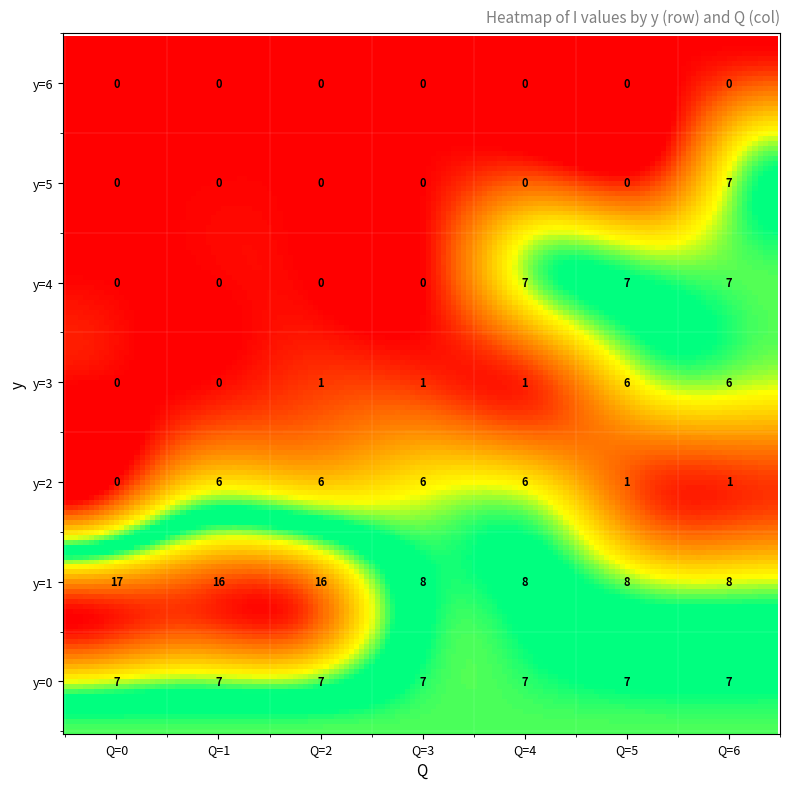

How many values in 0 are above zero?

2